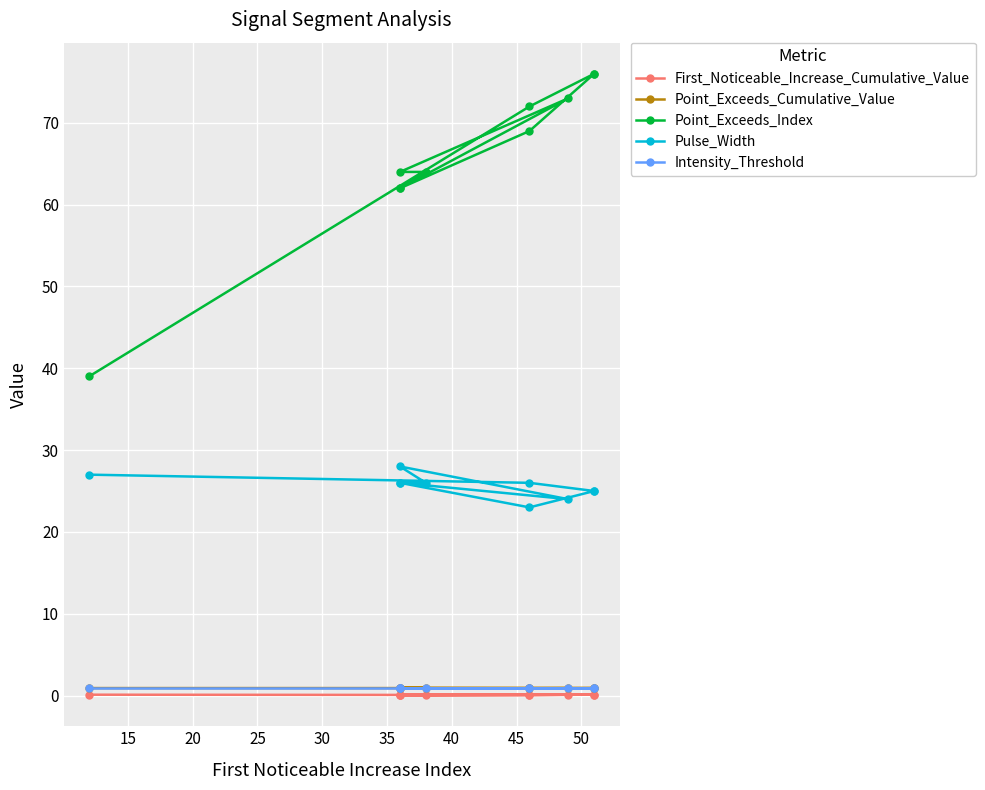

In Point_Exceeds_Cumulative_Value, how many points are higher than both neighbors (excluding endpoints)?

3